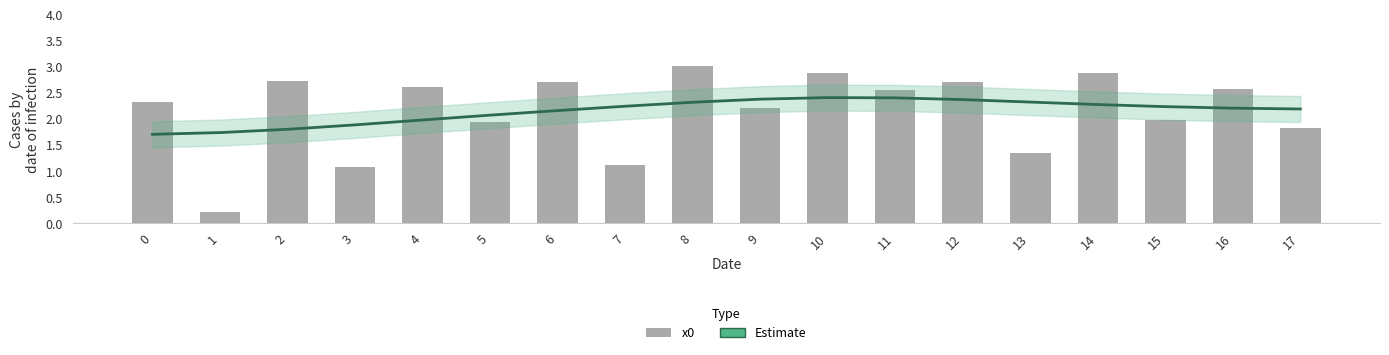

True or false: x0 has a value of 3.5 at 15.

False